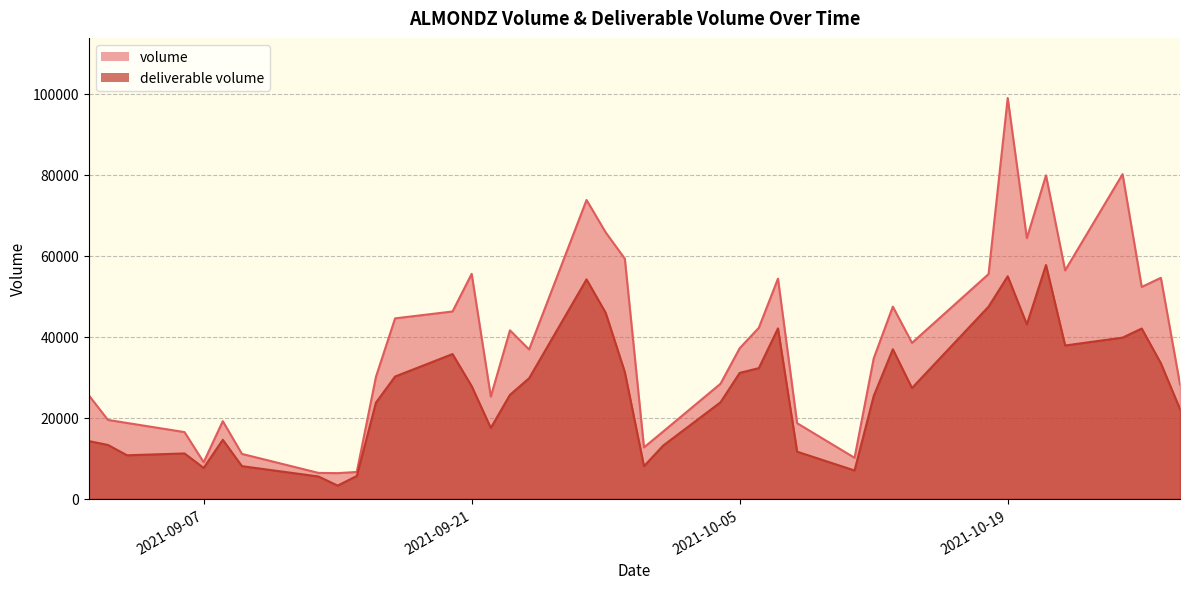

True or false: deliverable volume has more than 2 points higher than both neighbors.

True